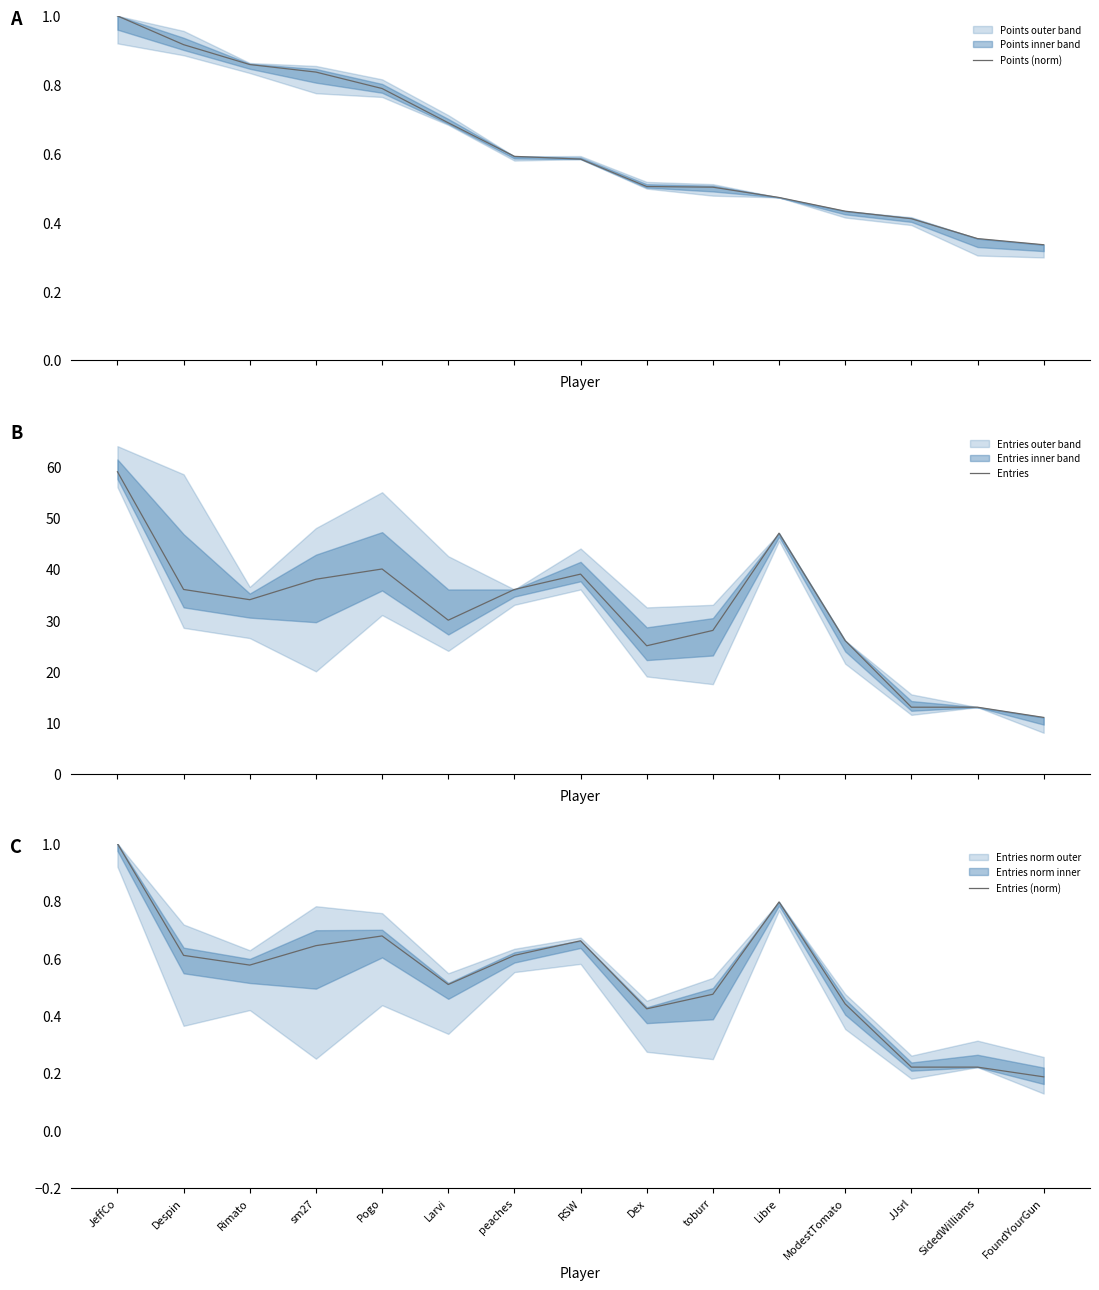

Which series has the widest spread of values?

Entries